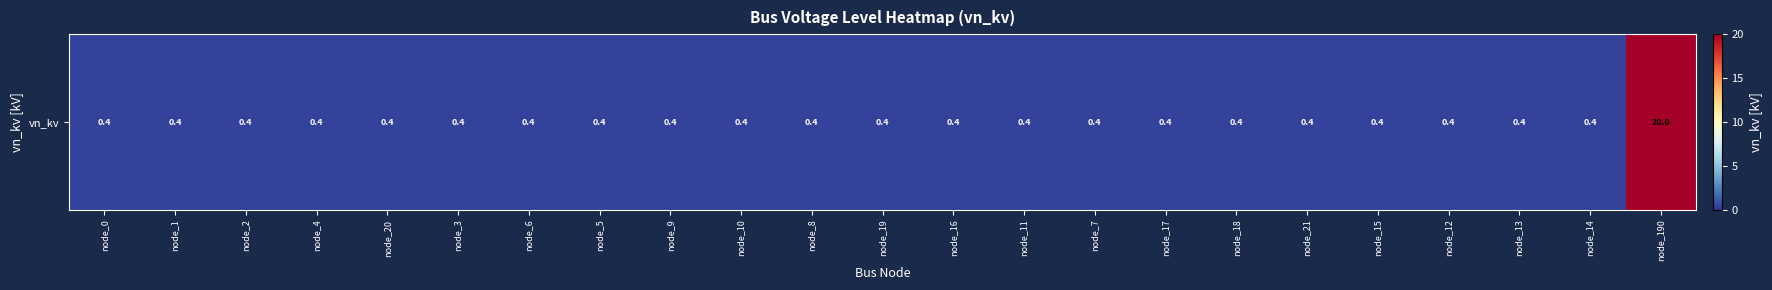

What is the smallest value displayed?

0.4